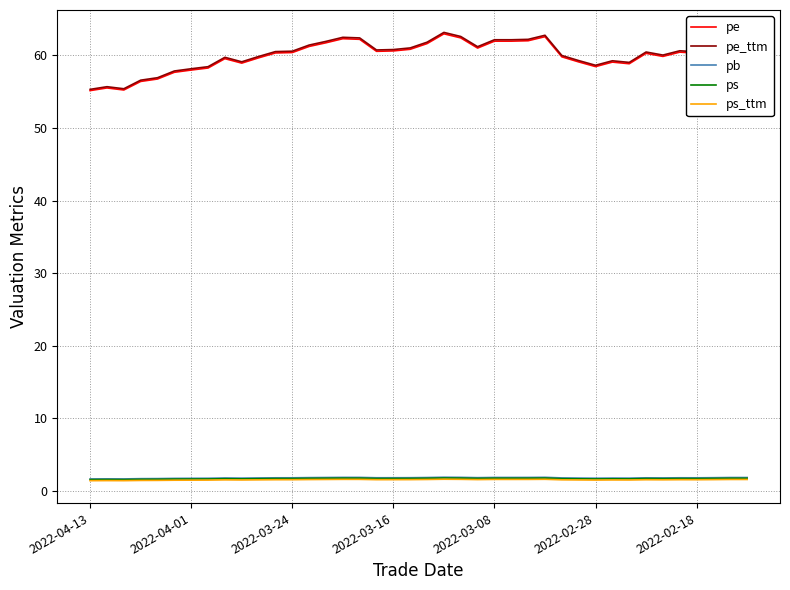

Which series has the largest range (max minus min)?

pe_ttm